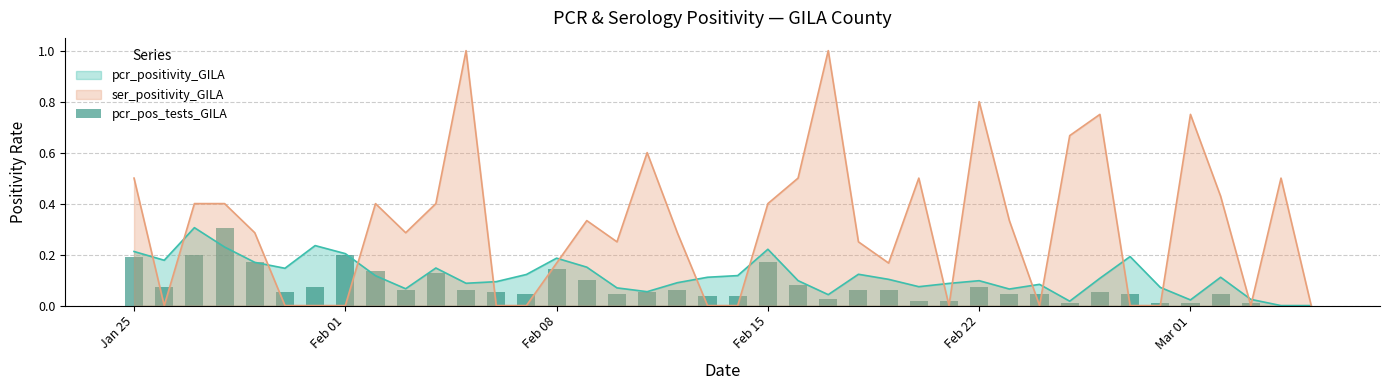

The value of pcr_positivity_GILA at Feb 22 is 0.0. True or false?

False